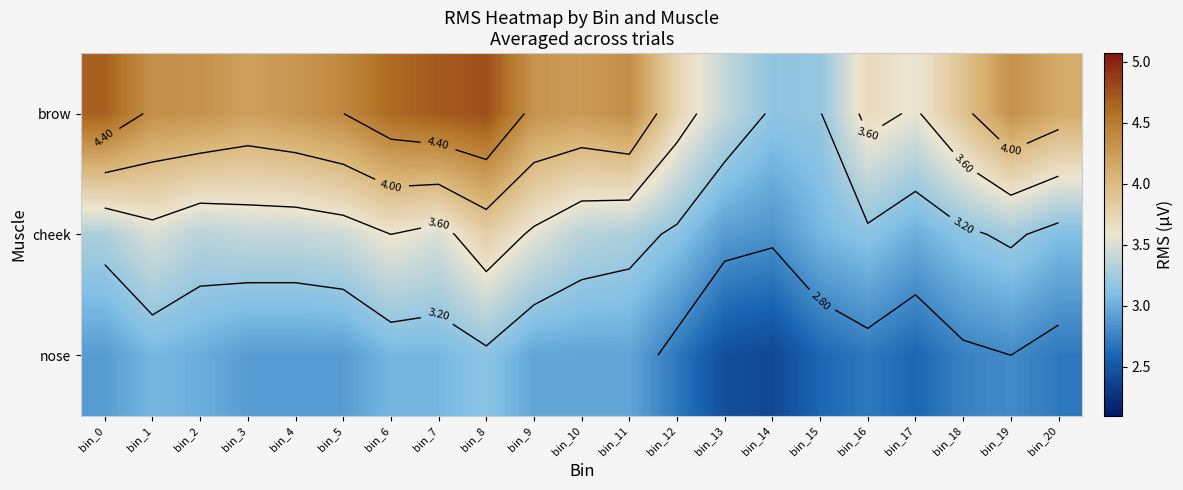

What is the difference between the second highest and minimum values in the brow series?

1.5